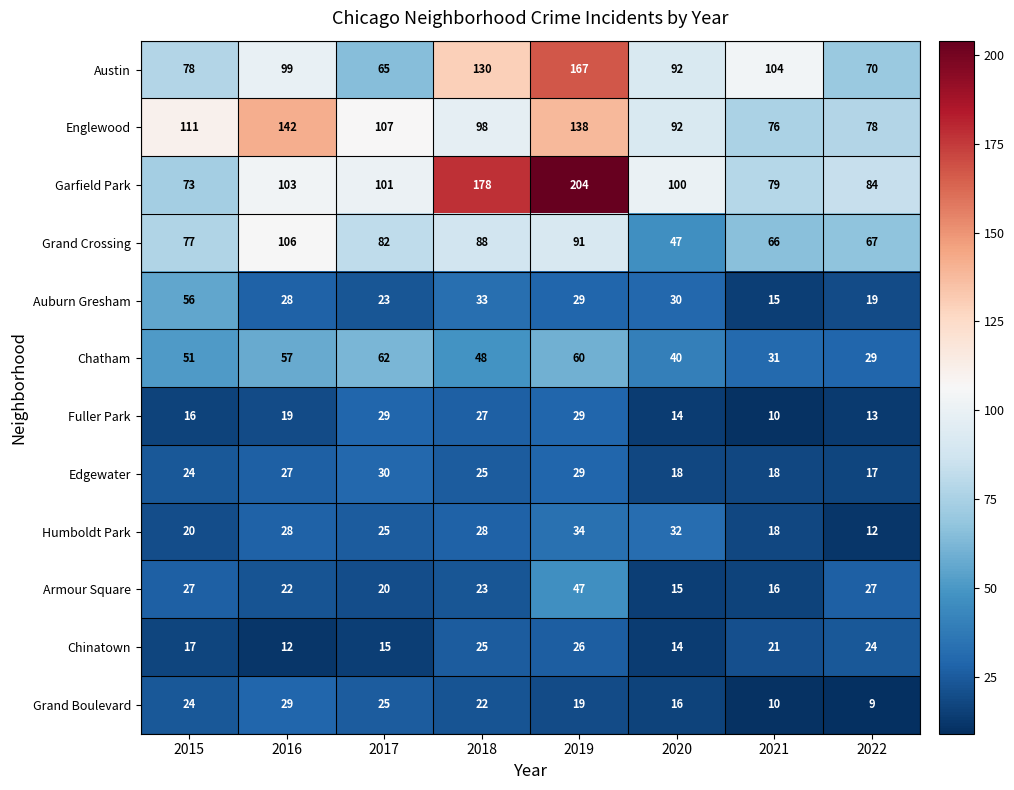

Which series has the largest range (max minus min)?

Garfield Park